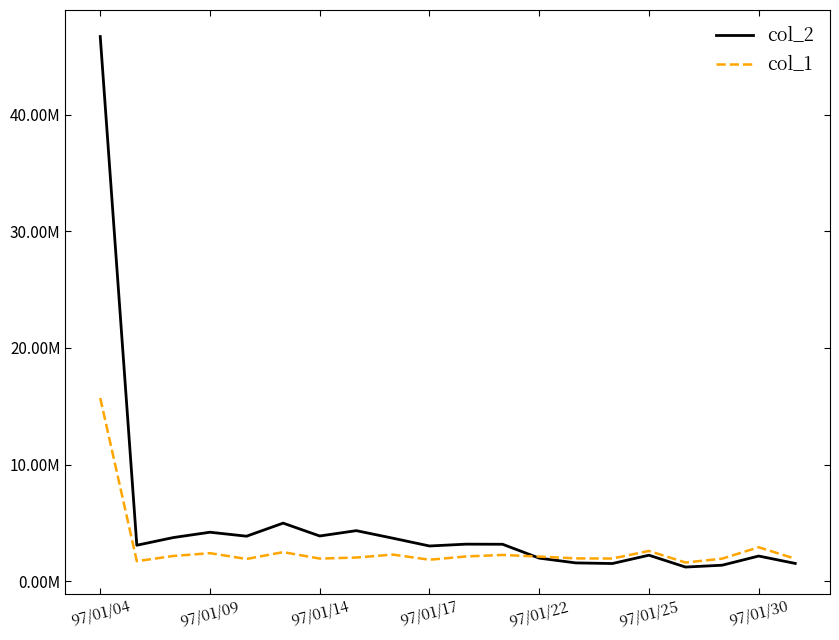

True or false: col_2 and col_1 cross at least once.

True